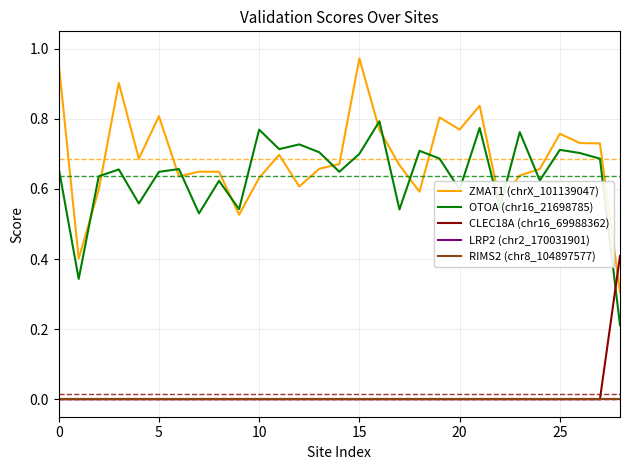

At which category is the sum across all series the highest?

15